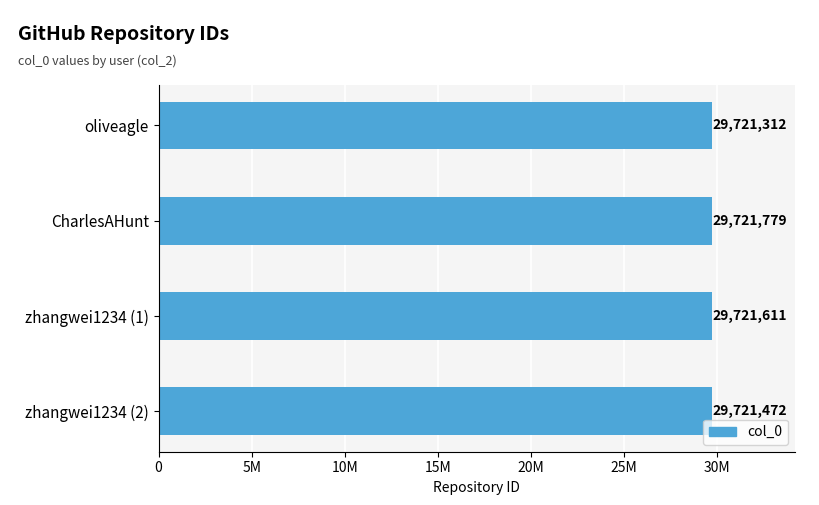

What is the difference between the second highest and second lowest values?

139